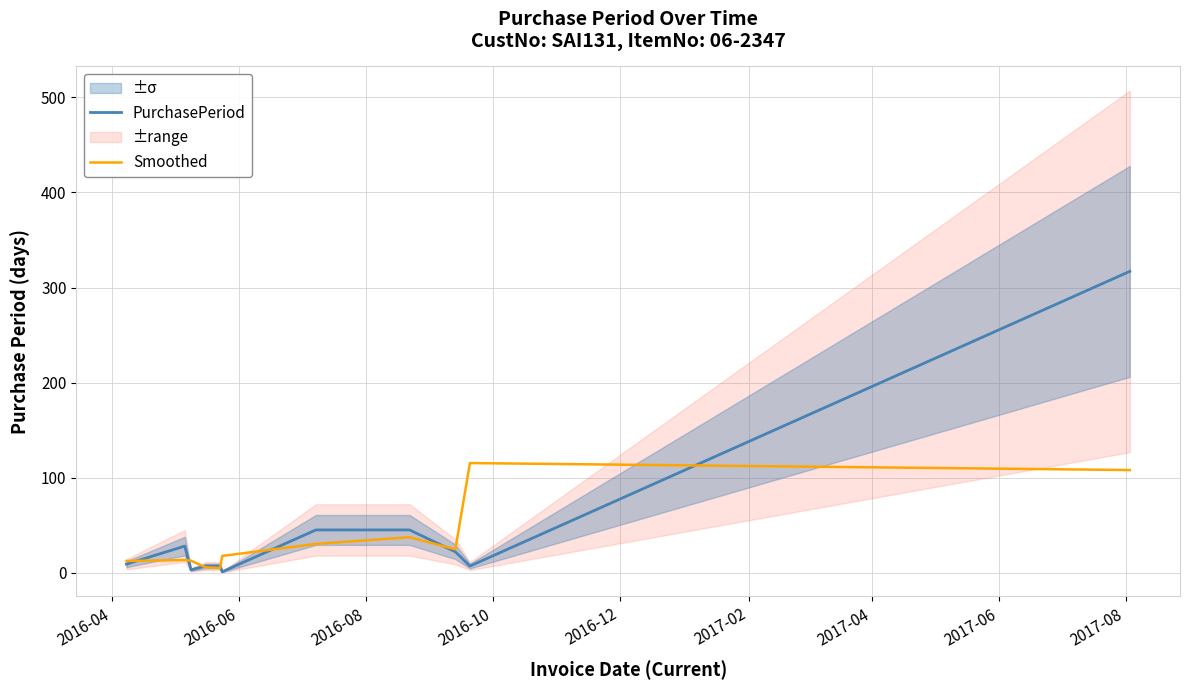

What is the maximum value for Smoothed?

115.3